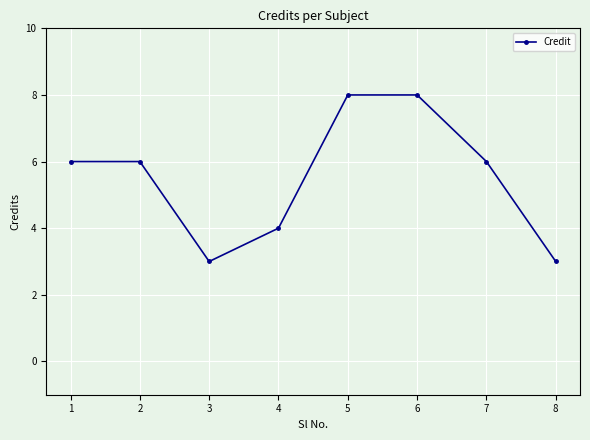

Where is the first local minimum?

3